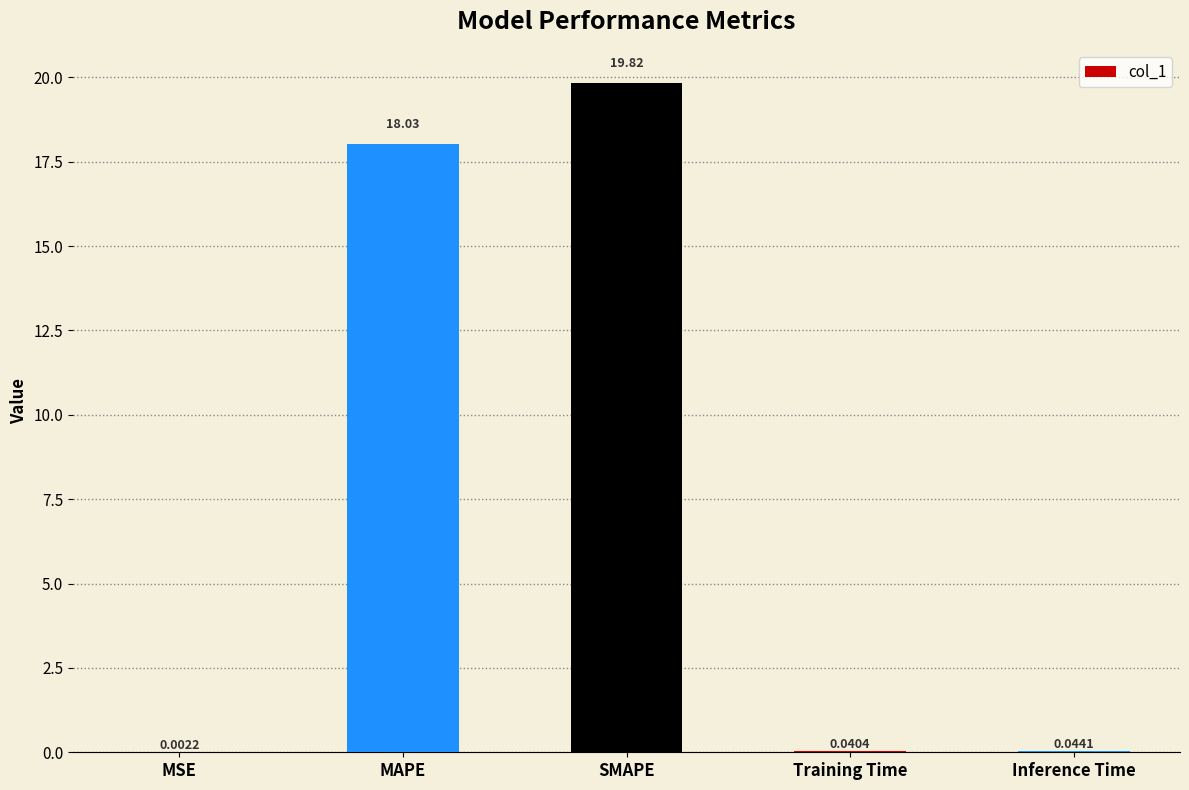

What is the sum of the values at MSE and MAPE?

18.0